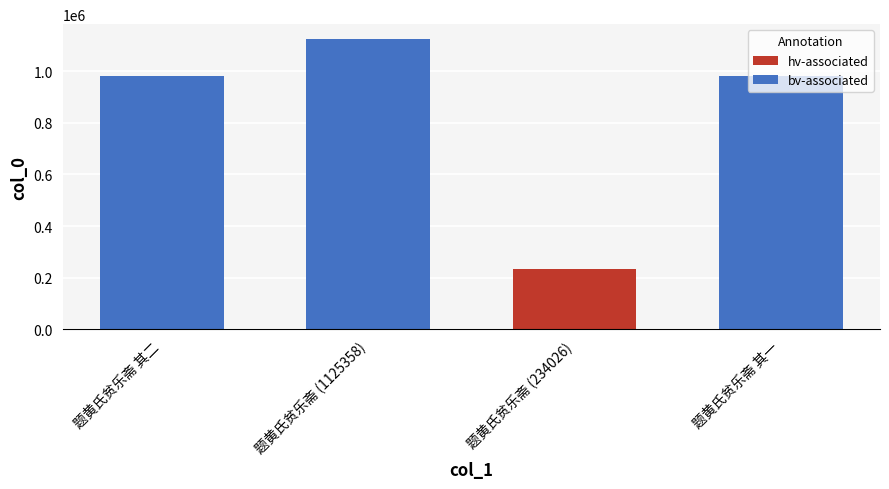

Is it true that the value at 题黄氏贫乐斋 is 368555?

False